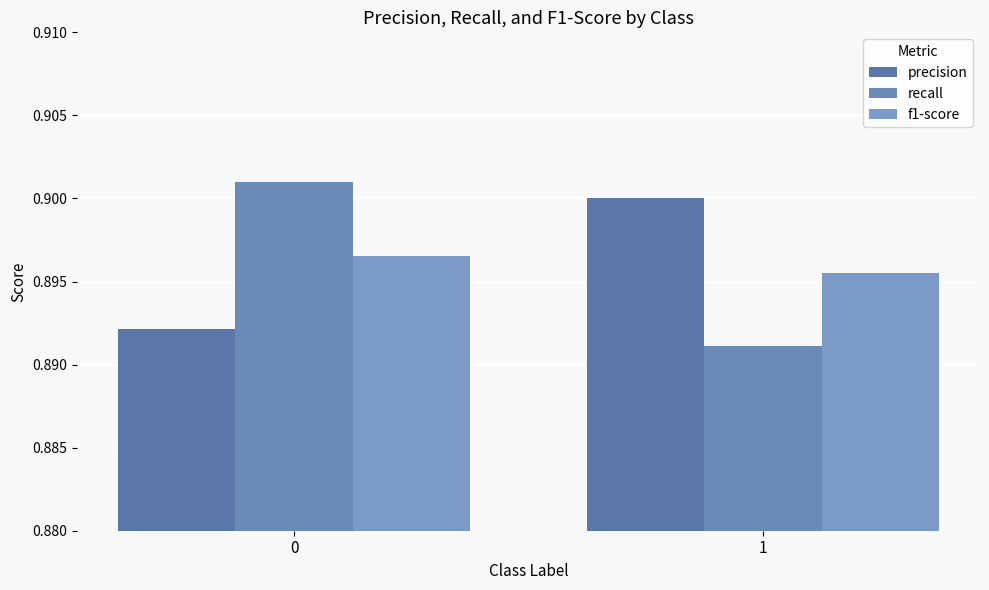

True or false: recall has a value of 0.9 at 0.

True